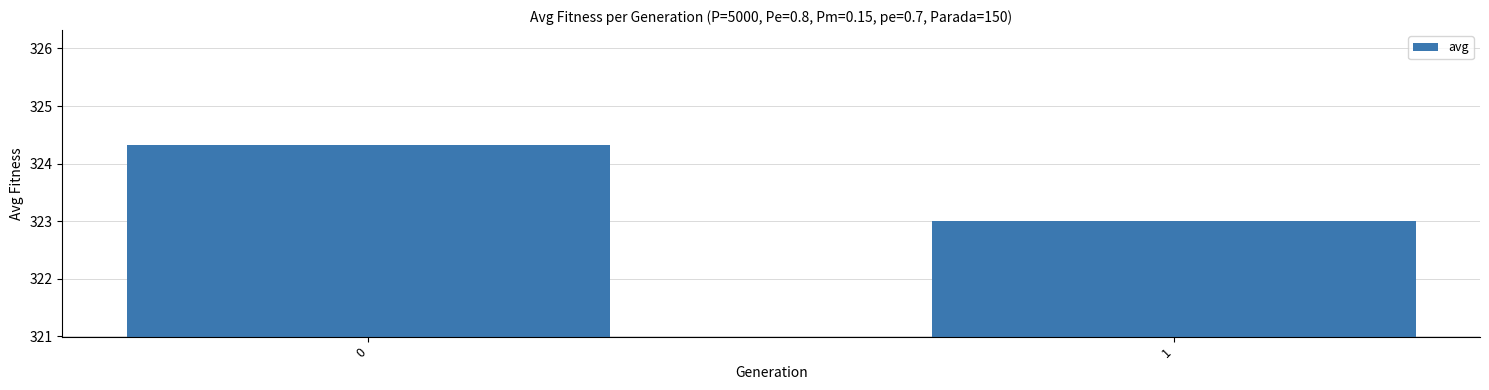

What is the change in value from 0 to 1?

-1.3